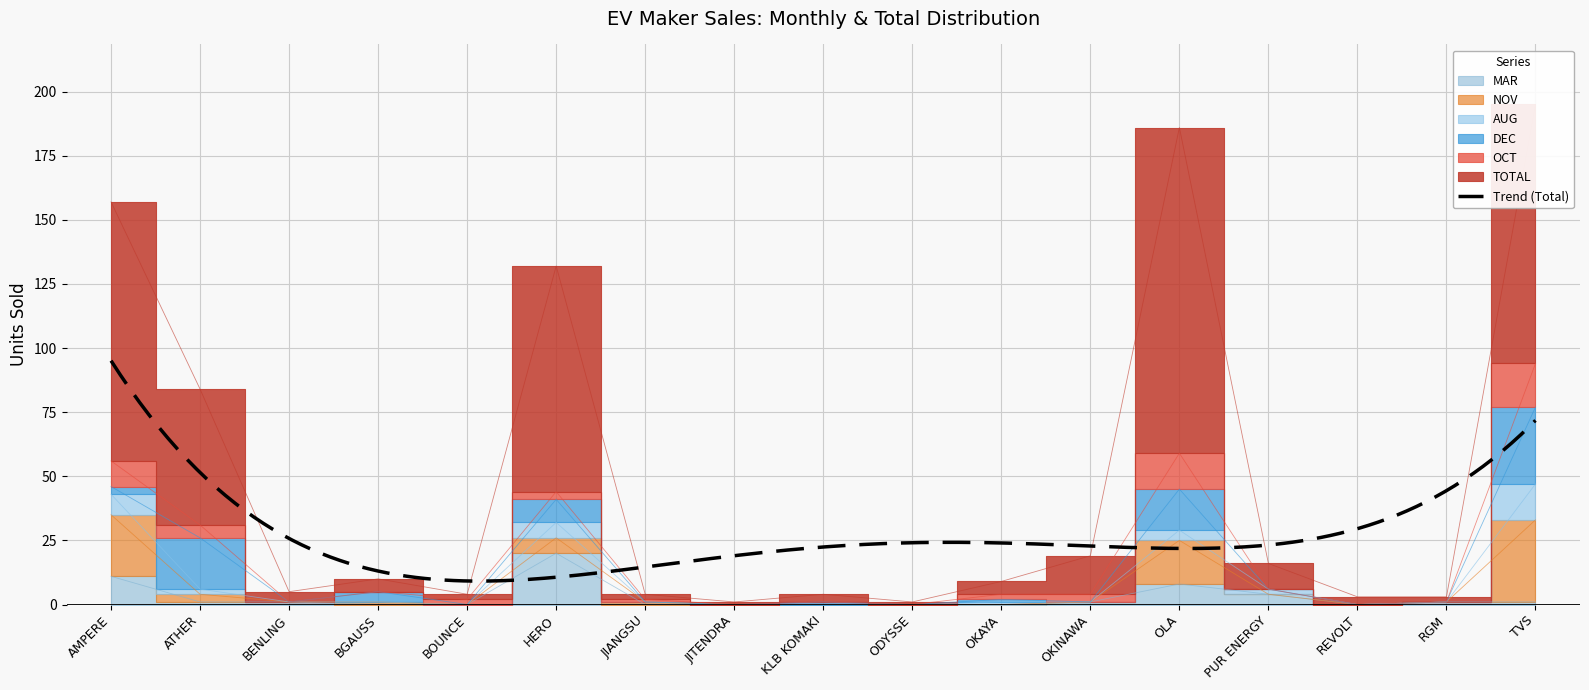

Reading right to left, extract all data points from this chart.

TOTAL: TVS=101	RGM=2	REVOLT=3	PUR ENERGY=10	OLA=127	OKINAWA=15	OKAYA=5	ODYSSE=1	KLB KOMAKI=3	JITENDRA=1	JIANGSU=2	HERO=88	BOUNCE=2	BGAUSS=5	BENLING=4	ATHER=53	AMPERE=101
OCT: TVS=17	RGM=0	REVOLT=0	PUR ENERGY=0	OLA=14	OKINAWA=3	OKAYA=2	ODYSSE=0	KLB KOMAKI=0	JITENDRA=0	JIANGSU=1	HERO=3	BOUNCE=2	BGAUSS=0	BENLING=0	ATHER=5	AMPERE=10
DEC: TVS=30	RGM=0	REVOLT=0	PUR ENERGY=0	OLA=16	OKINAWA=0	OKAYA=1	ODYSSE=0	KLB KOMAKI=1	JITENDRA=0	JIANGSU=0	HERO=9	BOUNCE=0	BGAUSS=4	BENLING=0	ATHER=20	AMPERE=3
AUG: TVS=14	RGM=0	REVOLT=0	PUR ENERGY=2	OLA=4	OKINAWA=0	OKAYA=1	ODYSSE=0	KLB KOMAKI=0	JITENDRA=0	JIANGSU=0	HERO=6	BOUNCE=0	BGAUSS=0	BENLING=0	ATHER=2	AMPERE=8
NOV: TVS=32	RGM=0	REVOLT=0	PUR ENERGY=0	OLA=17	OKINAWA=0	OKAYA=0	ODYSSE=0	KLB KOMAKI=0	JITENDRA=0	JIANGSU=1	HERO=6	BOUNCE=0	BGAUSS=1	BENLING=0	ATHER=3	AMPERE=24
MAR: TVS=1	RGM=1	REVOLT=0	PUR ENERGY=4	OLA=8	OKINAWA=1	OKAYA=0	ODYSSE=0	KLB KOMAKI=0	JITENDRA=0	JIANGSU=0	HERO=20	BOUNCE=0	BGAUSS=0	BENLING=1	ATHER=1	AMPERE=11